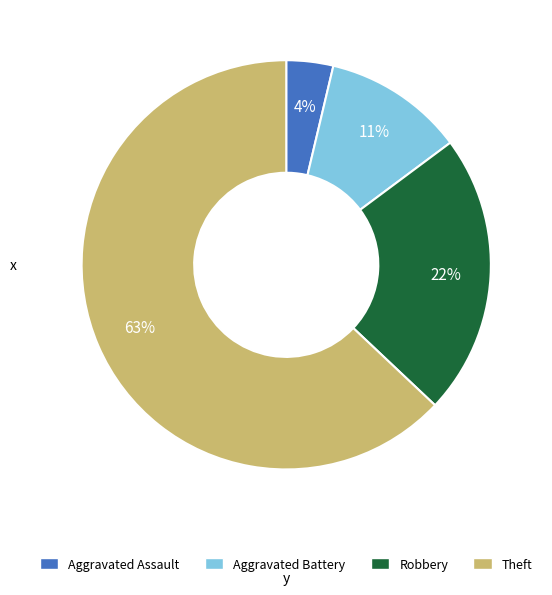

Rank the categories by value from lowest to highest.

Aggravated Assault, Aggravated Battery, Robbery, Theft